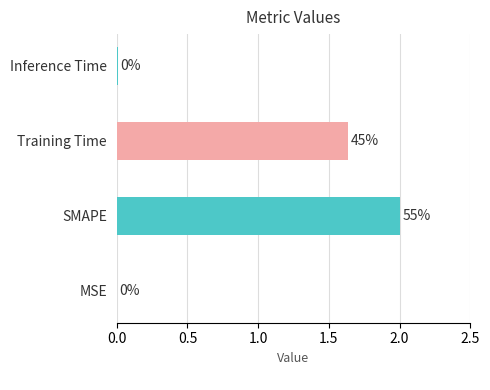

What is the maximum value shown in the chart?

2.0